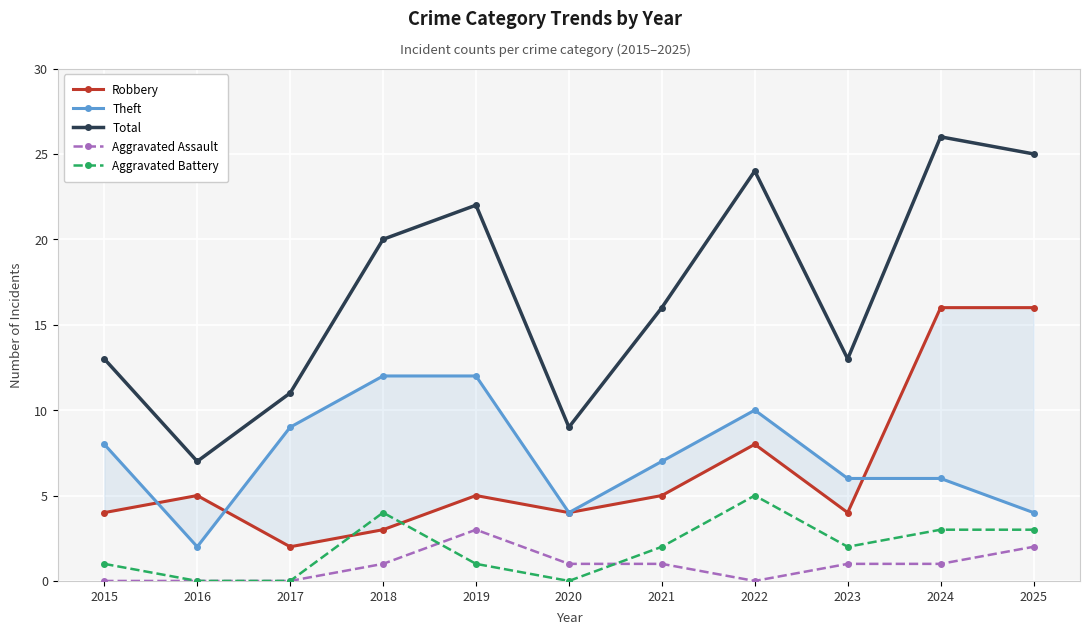

Which series has the widest spread of values?

Total